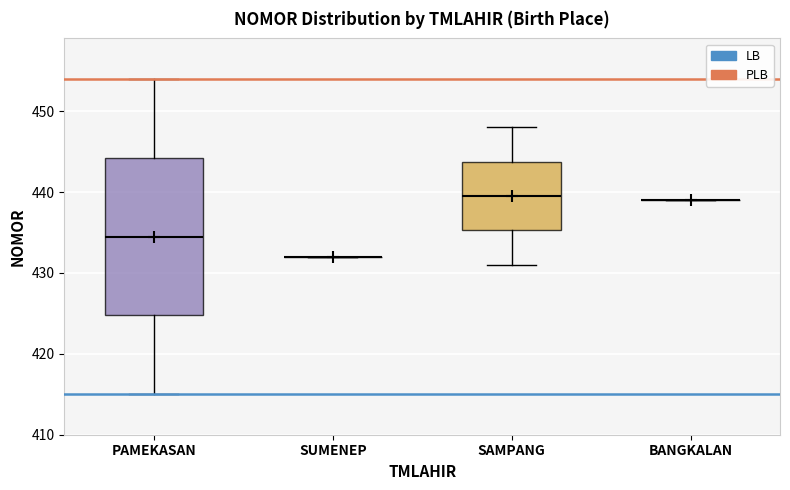

Comparing the boxes themselves (not the whiskers), which one is the tallest?

PAMEKASAN